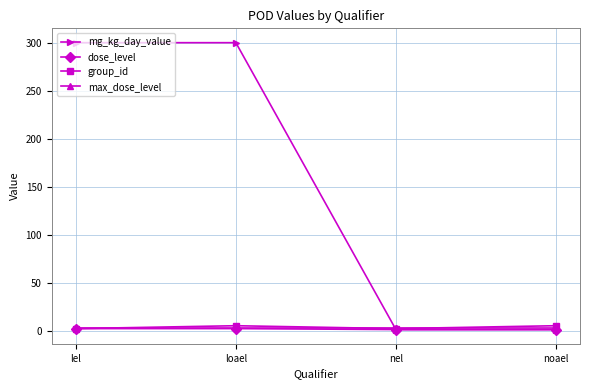

Which series has the largest total across all categories?

mg_kg_day_value